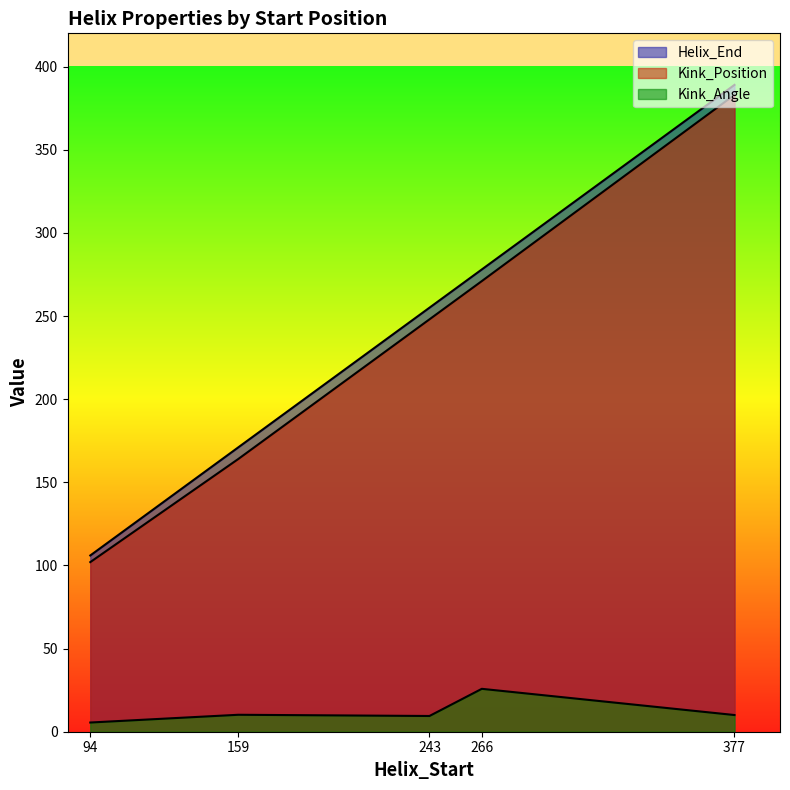

How many lines are shown in the chart?

3